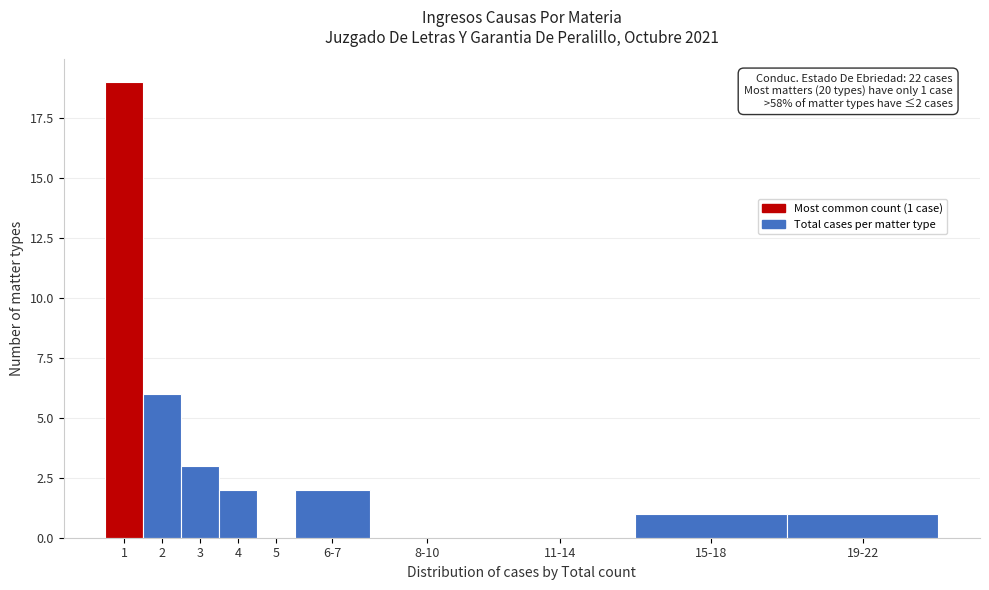

Reading right to left, what are all the values shown in this chart?

19-22=1	15-18=1	11-14=0	8-10=0	6-7=2	5=0	4=2	3=3	2=6	1=19